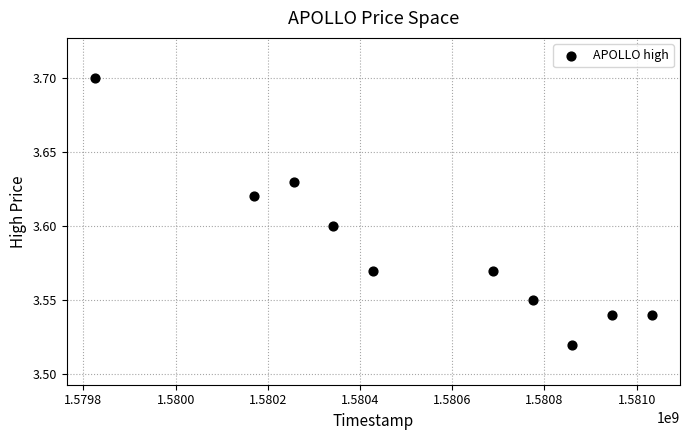

What is the range of X values (max minus min)?

1209600.0